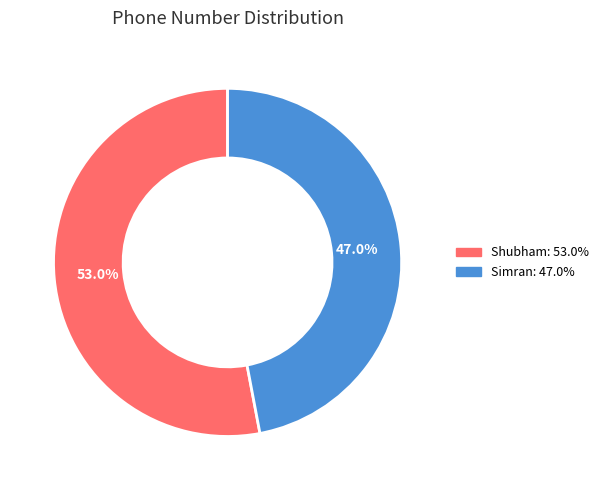

How many segments does this pie chart have?

2